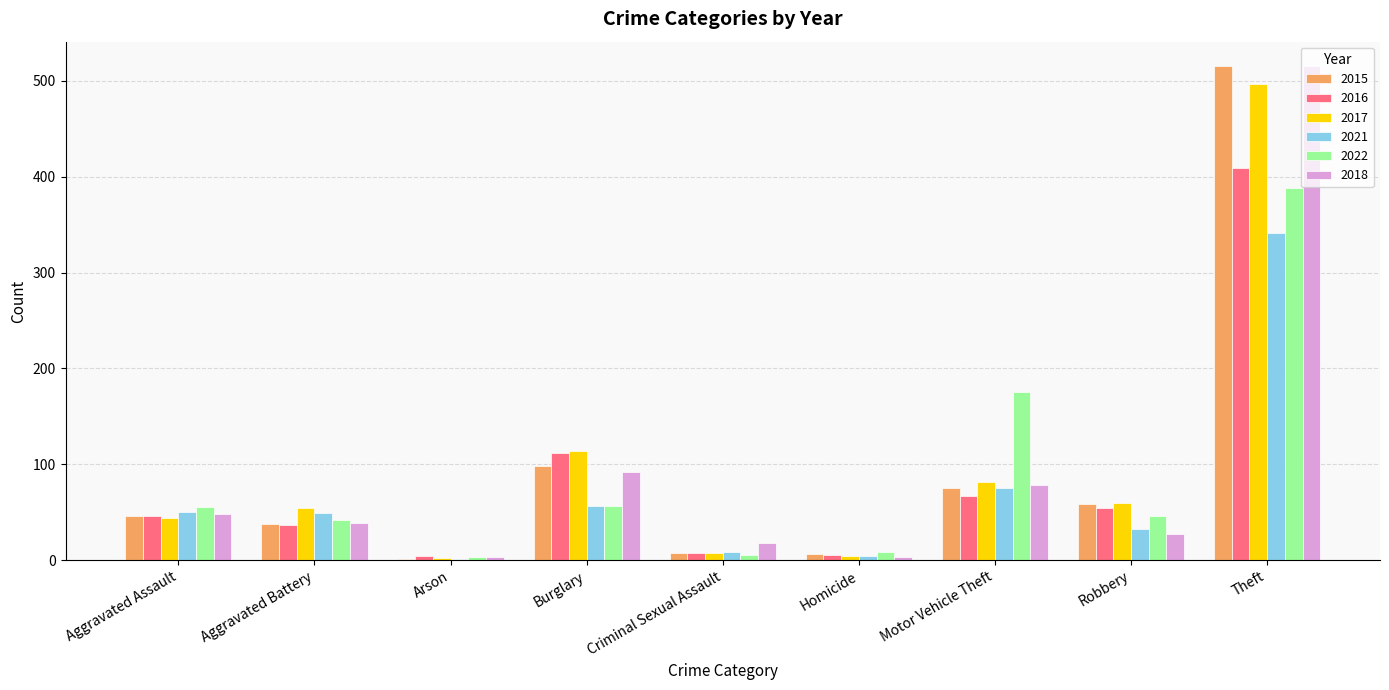

At which label is 2015 closest to 258?

Burglary